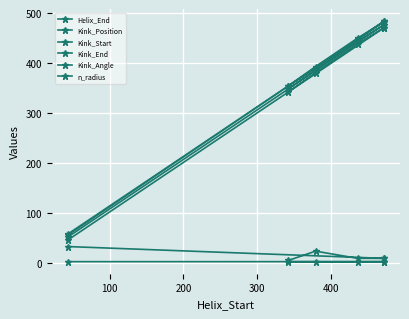

What is the sum of all Kink_Start values?

2148.0